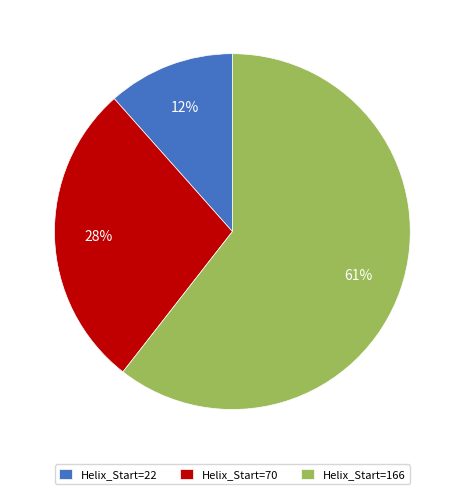

What is the largest slice in the pie chart?

Helix_Start=166